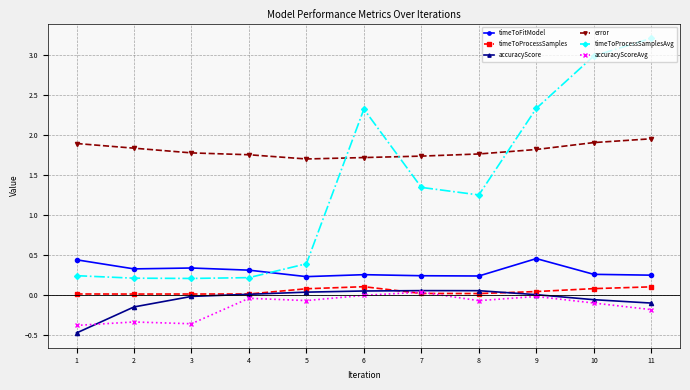

Which series changed the most between 5 and 7?

timeToProcessSamplesAvg